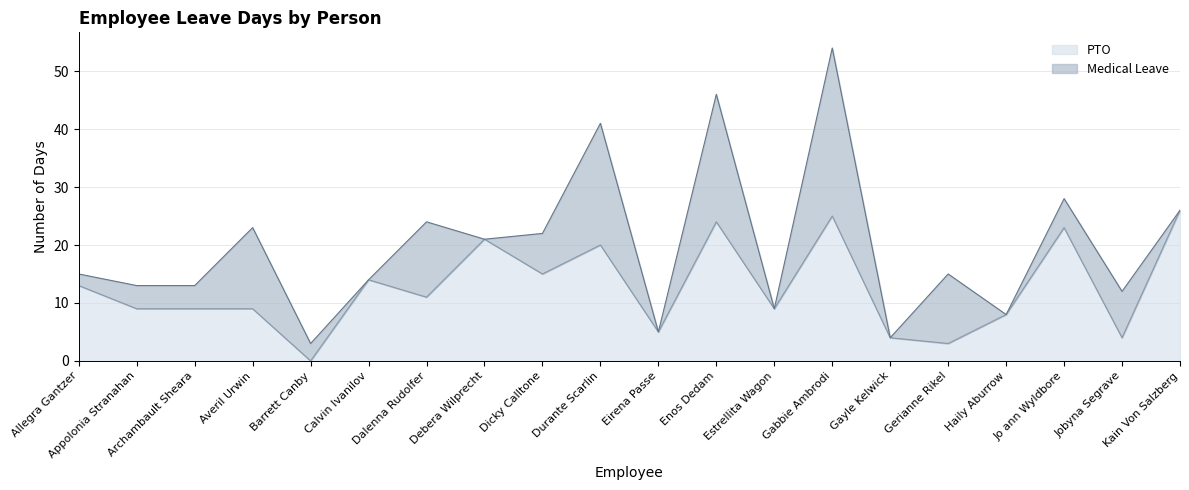

What is the approximate value at Debera Wilprecht, to the nearest 10?

20